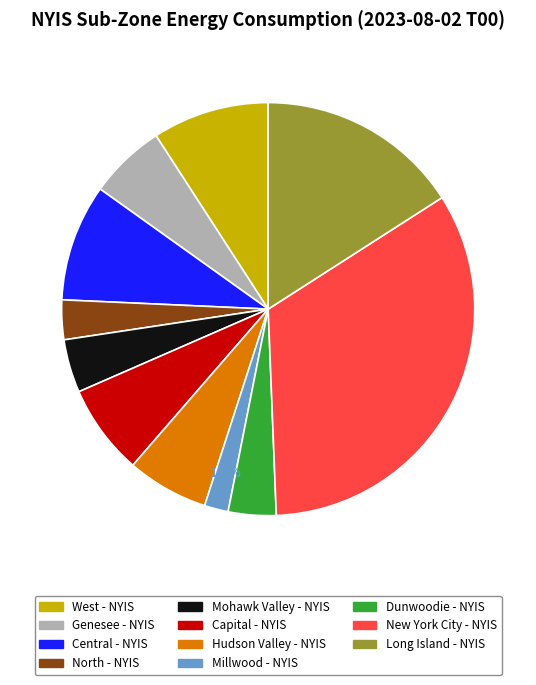

Which has a higher value, Genesee - NYIS or Long Island - NYIS?

Long Island - NYIS